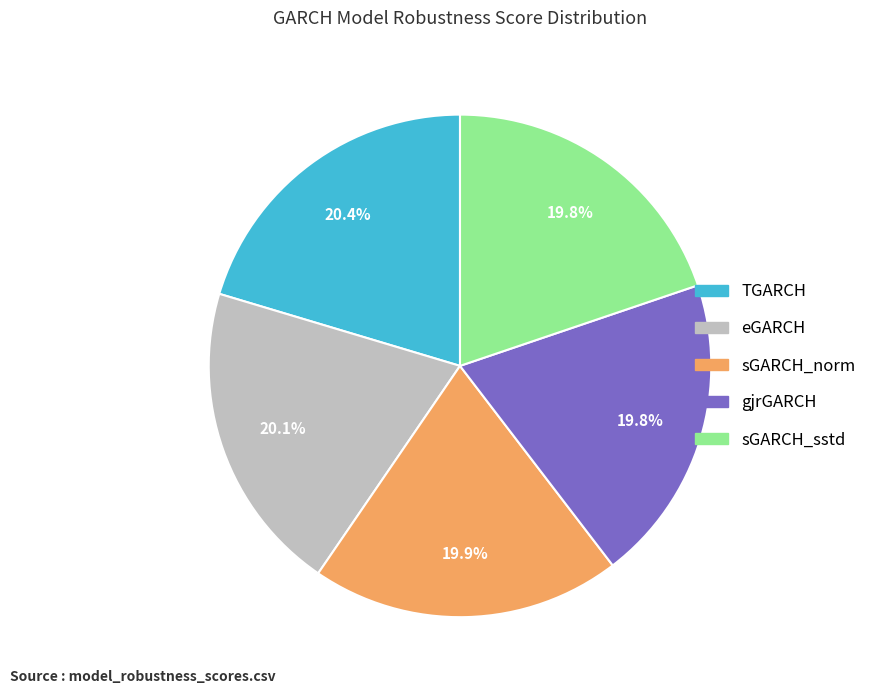

How many segments does this pie chart have?

5